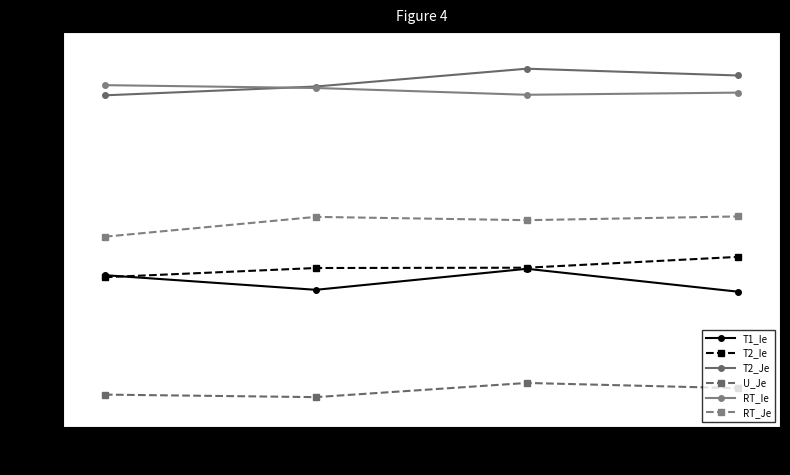

What value does the T2_Je series have at 2?

0.6